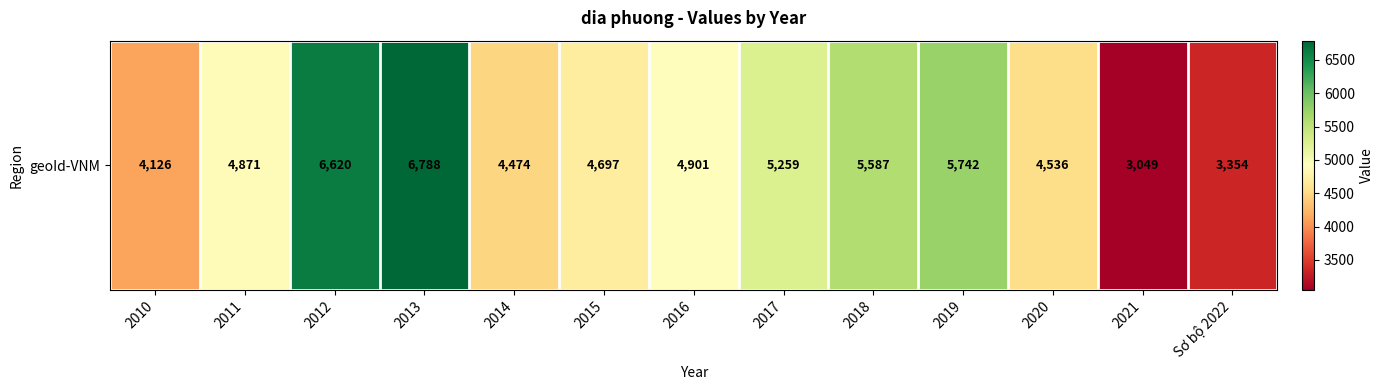

Where does the data first go above 4871?

2012